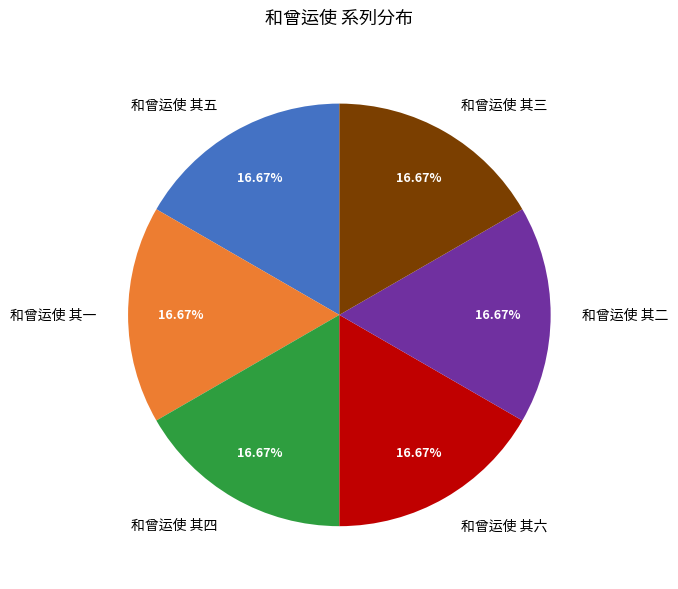

To the nearest percent, what portion does 和曾运使 其二 represent?

17%